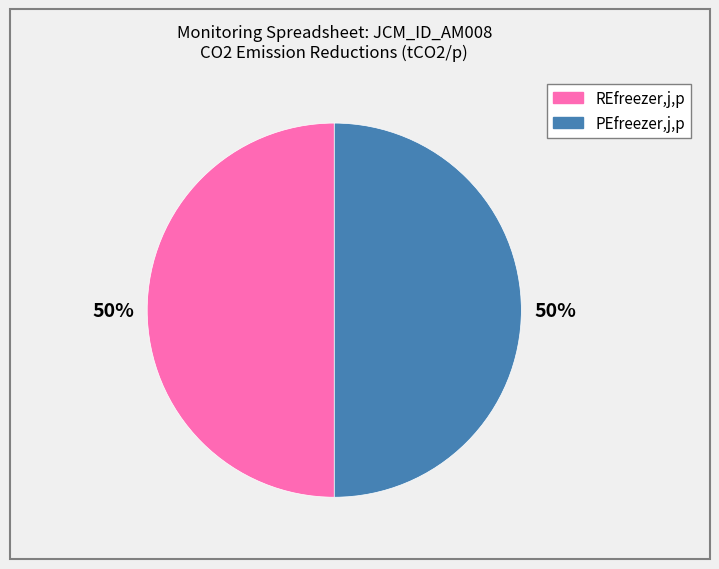

To the nearest percent, what is the average slice percentage?

50%